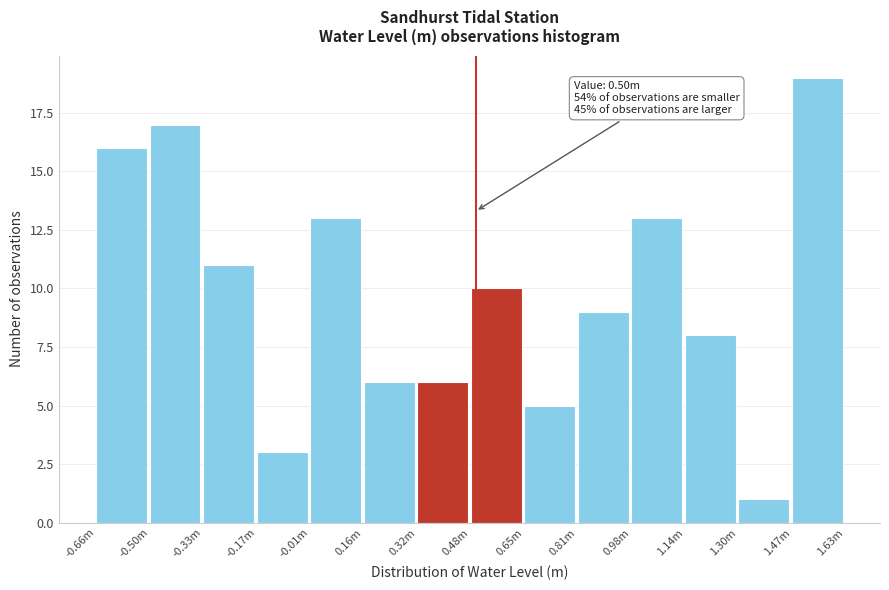

Reading left to right, what are all the values shown in this chart?

16	17	11	3	13	6	6	10	5	9	13	8	1	19